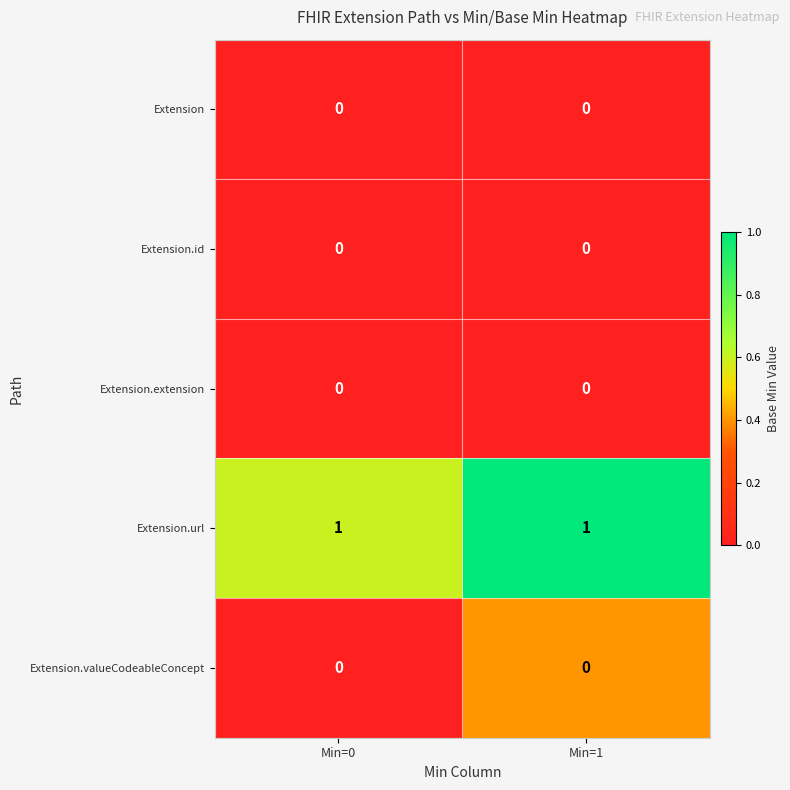

True or false: Extension has a value of 0 at Min=1.

True